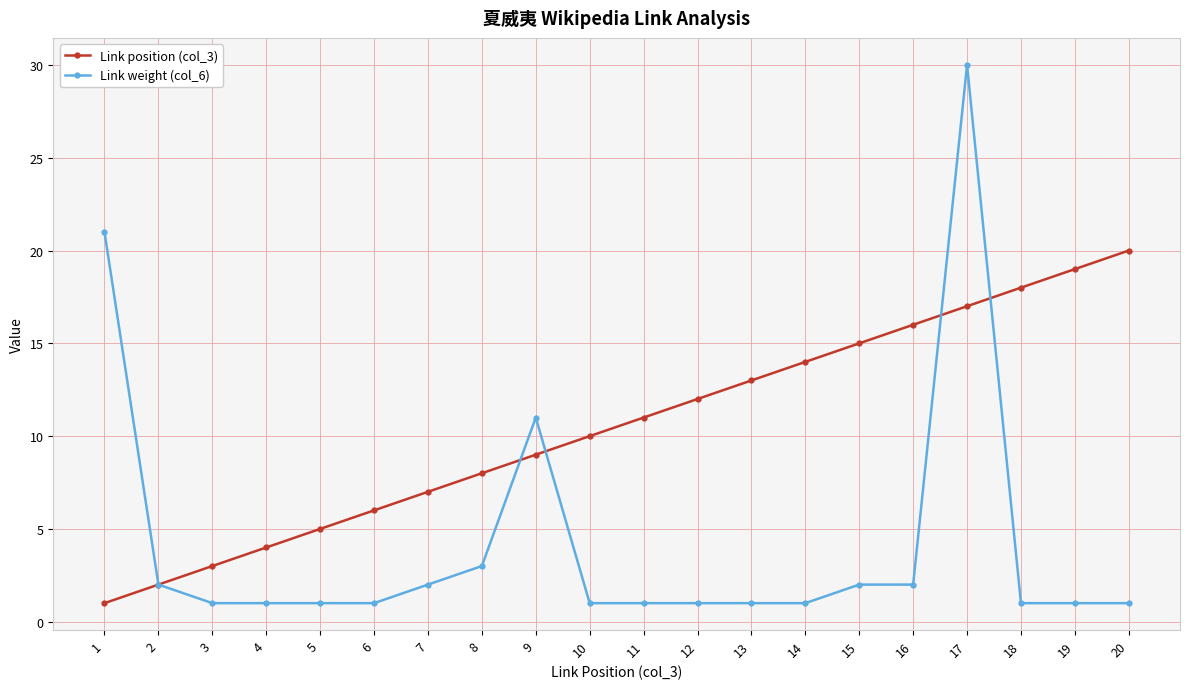

Which series has the widest spread of values?

Link weight (col_6)